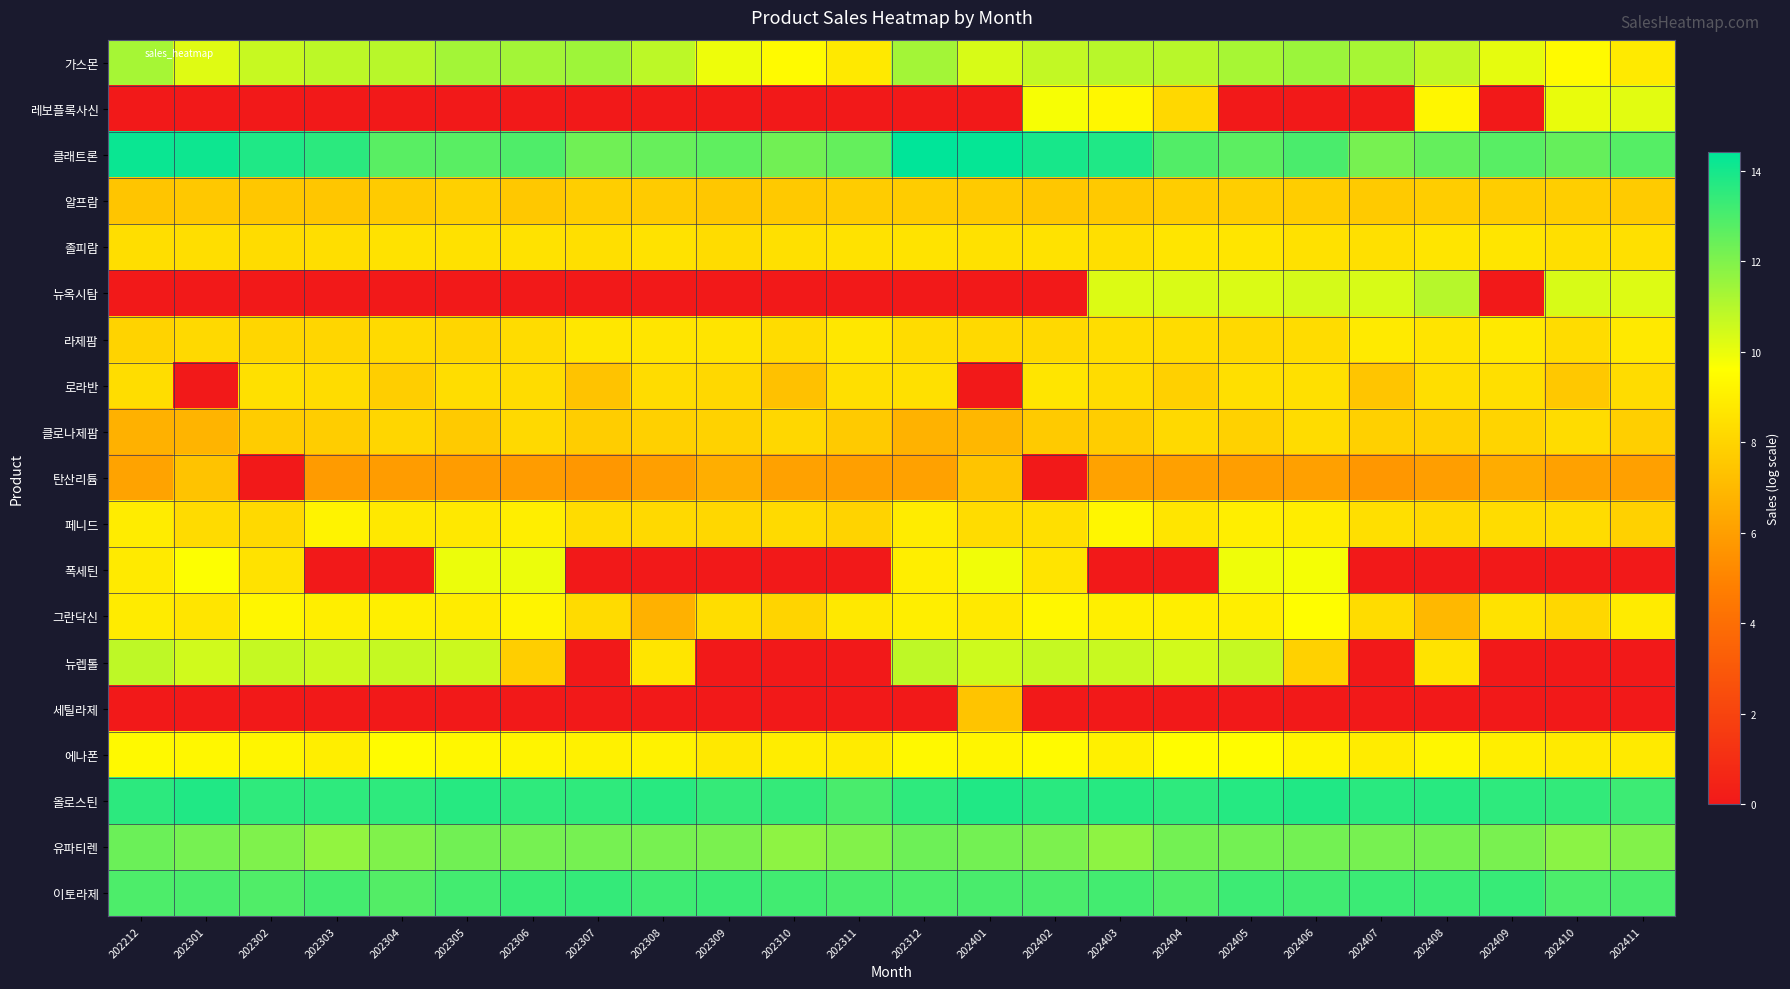

Count the number of categories in the chart.

24